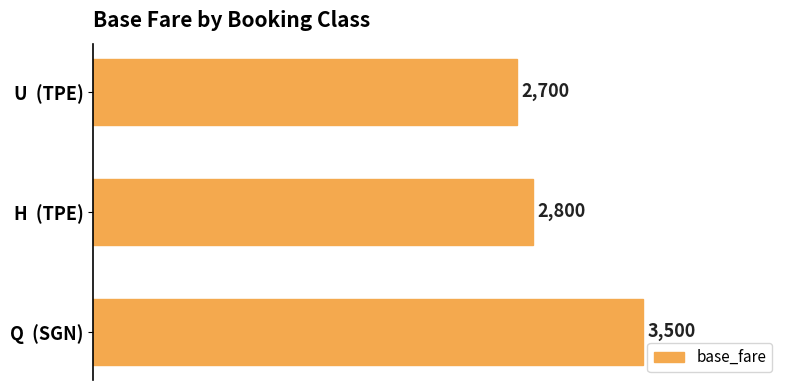

Between H  (TPE) and Q  (SGN), which is larger?

Q  (SGN)